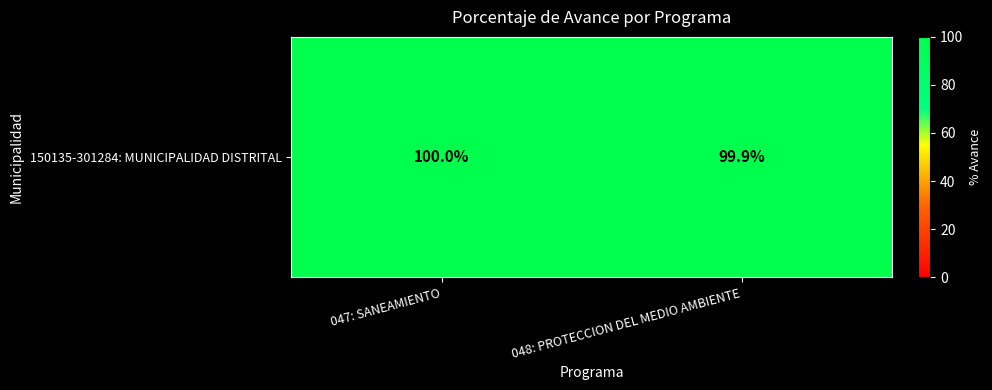

What is the minimum value shown in the chart?

99.9